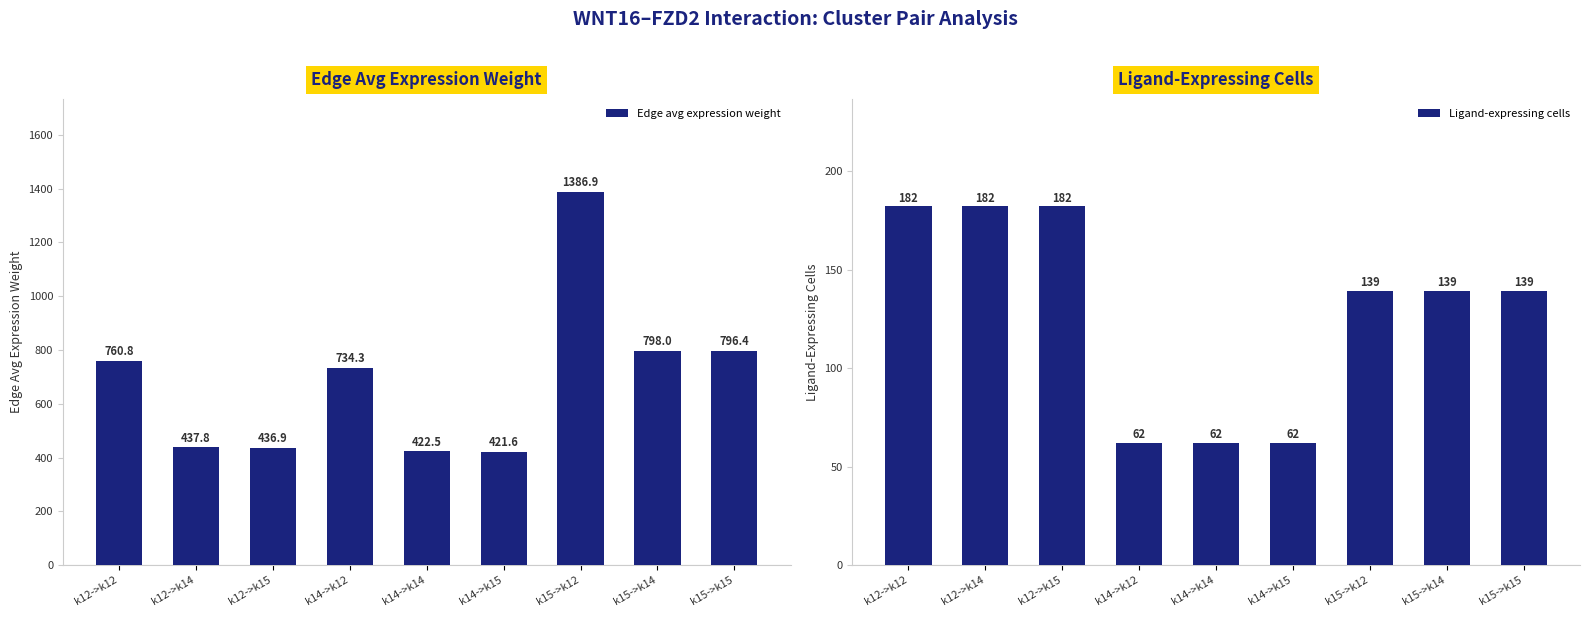

What is the label of the 4th bar from the right?

k14->k15